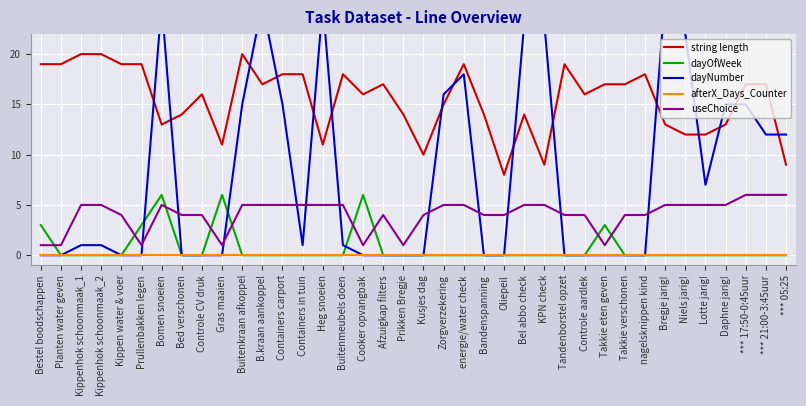

What is the label of the 38th point from the left?

*** 05:25